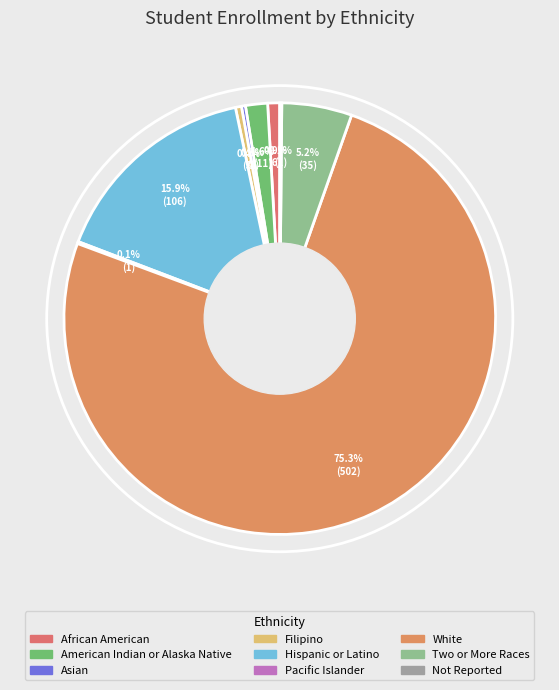

Is it true that African American is 1% of the pie?

True